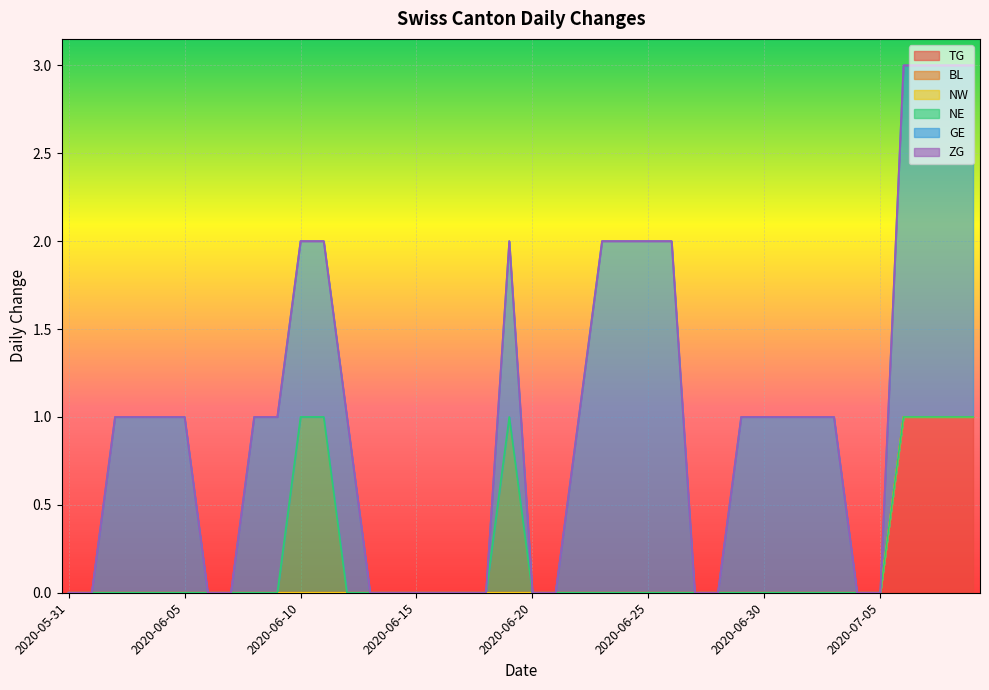

At which label does NW reach its peak?

2020-05-31